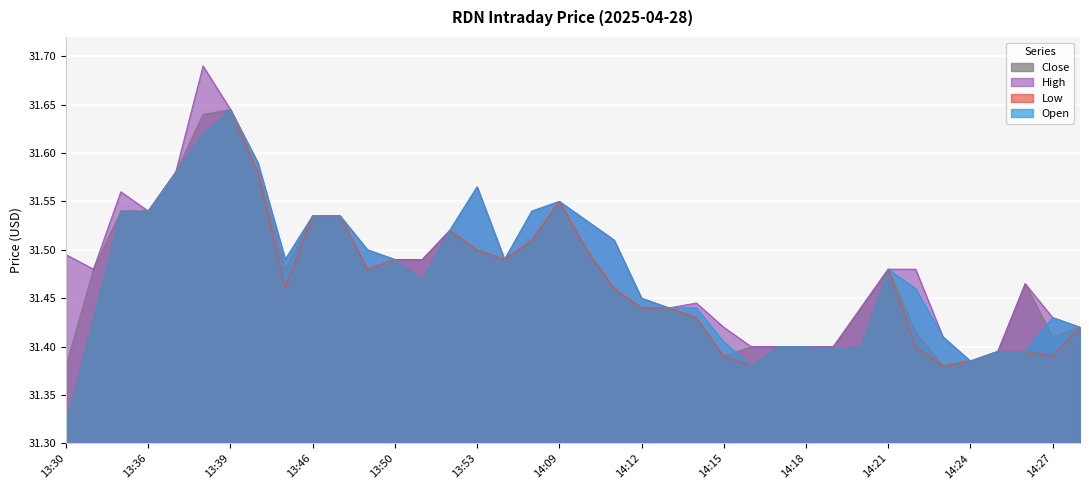

Where is Close nearest to the value 31?

13:30